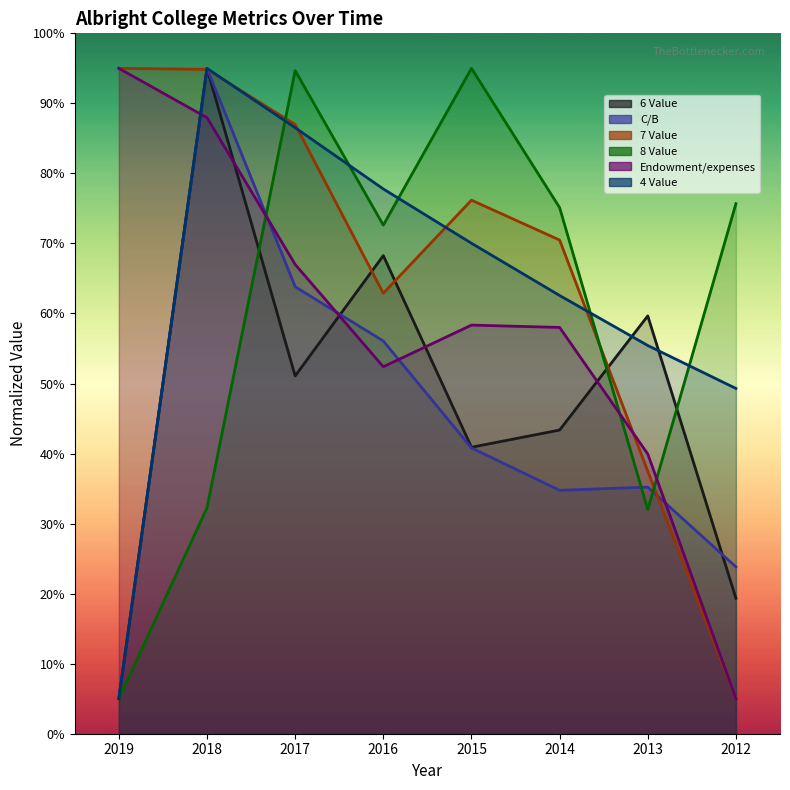

True or false: 6 Value has a value of 57.5 at 2014.

False